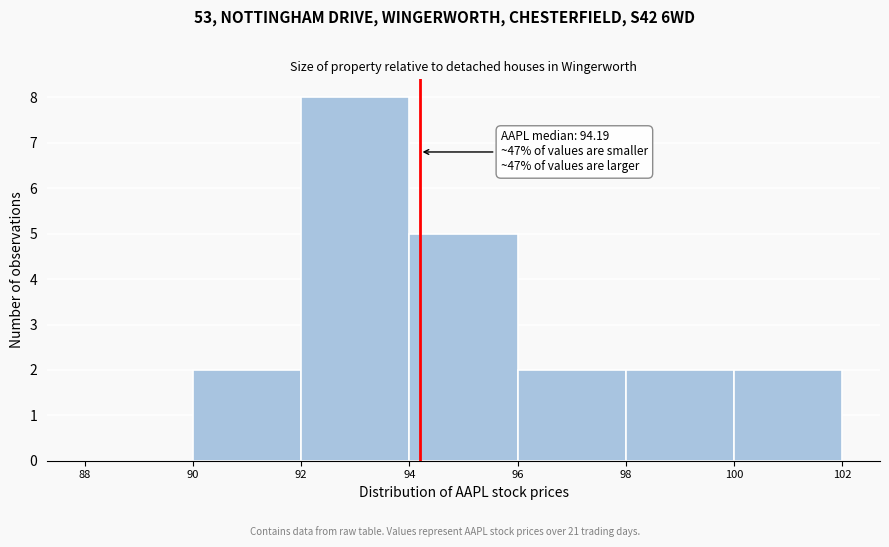

Over which range of the x-axis is the bar tallest?

92 to 94